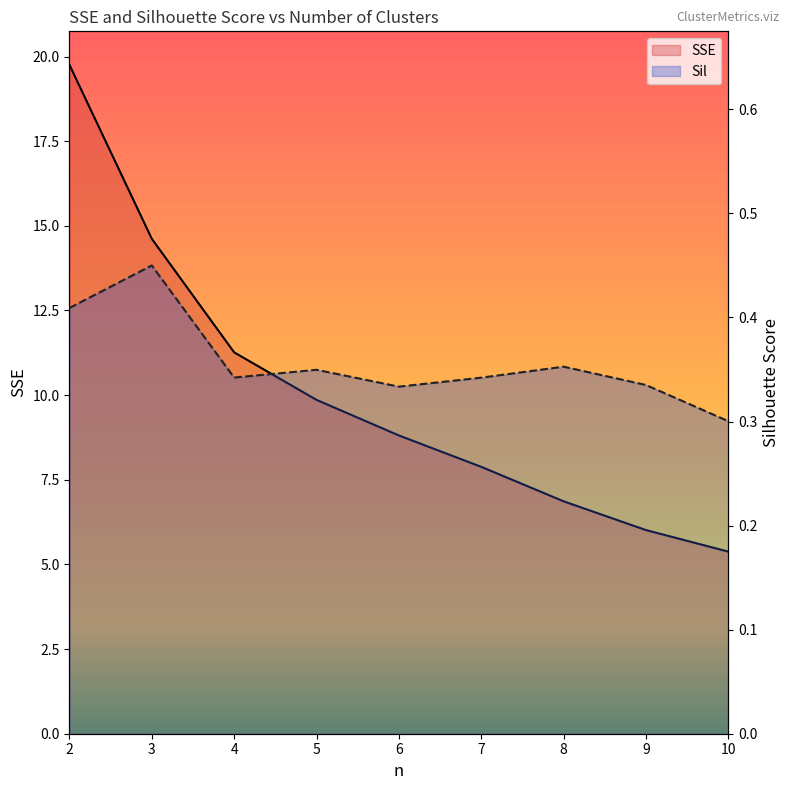

Reading left to right, list all the values displayed in this chart.

SSE: 2=19.8	3=14.6	4=11.3	5=9.9	6=8.8	7=7.9	8=6.9	9=6.0	10=5.4
Sil: 2=0.4	3=0.4	4=0.3	5=0.3	6=0.3	7=0.3	8=0.4	9=0.3	10=0.3